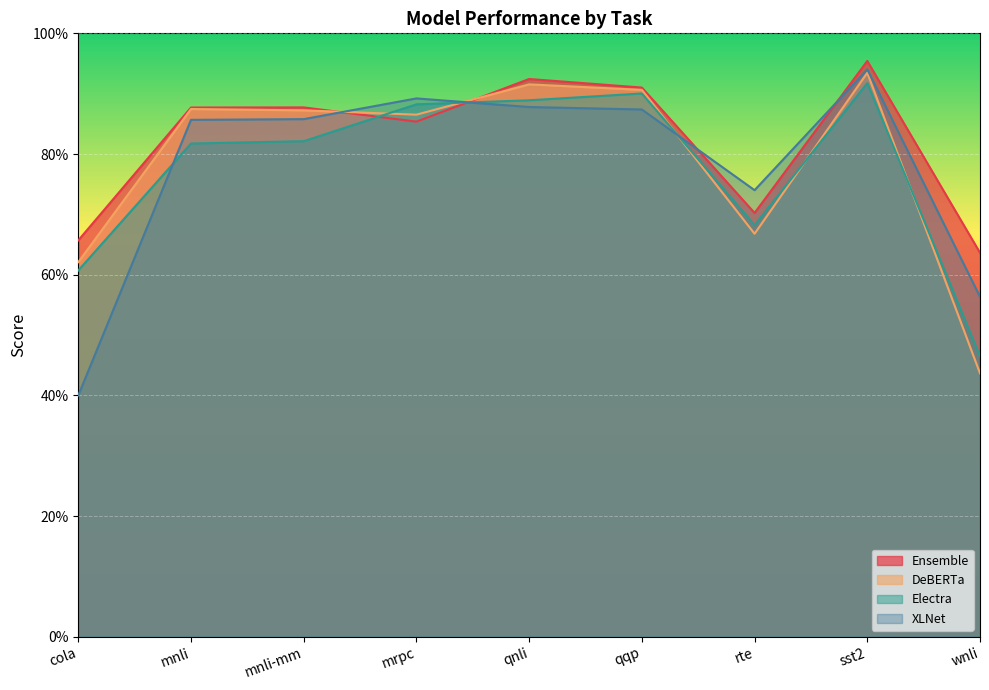

What is the difference between the maximum and minimum values in the XLNet series?

0.5